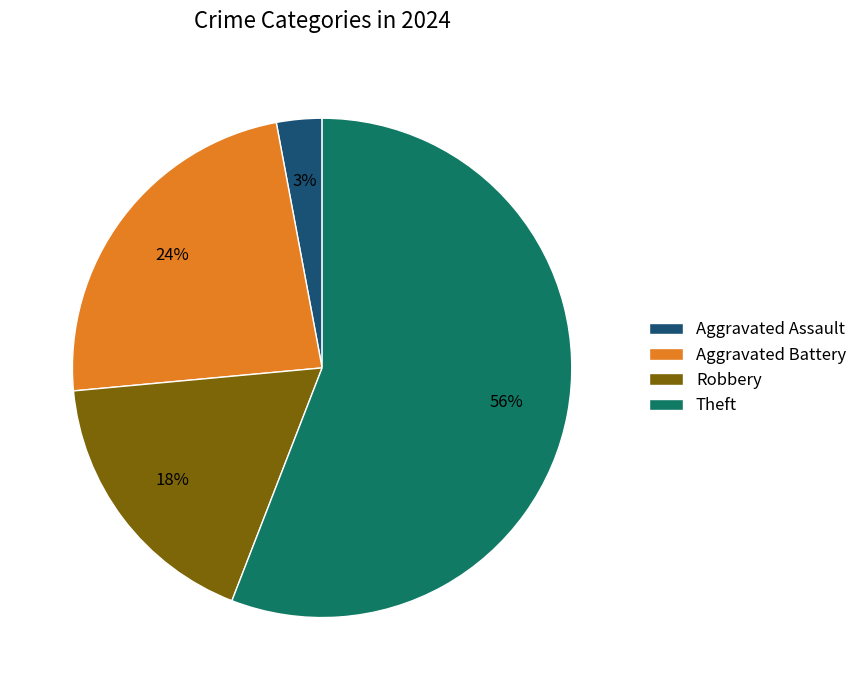

Is the sum of Aggravated Assault and Theft greater than half?

Yes